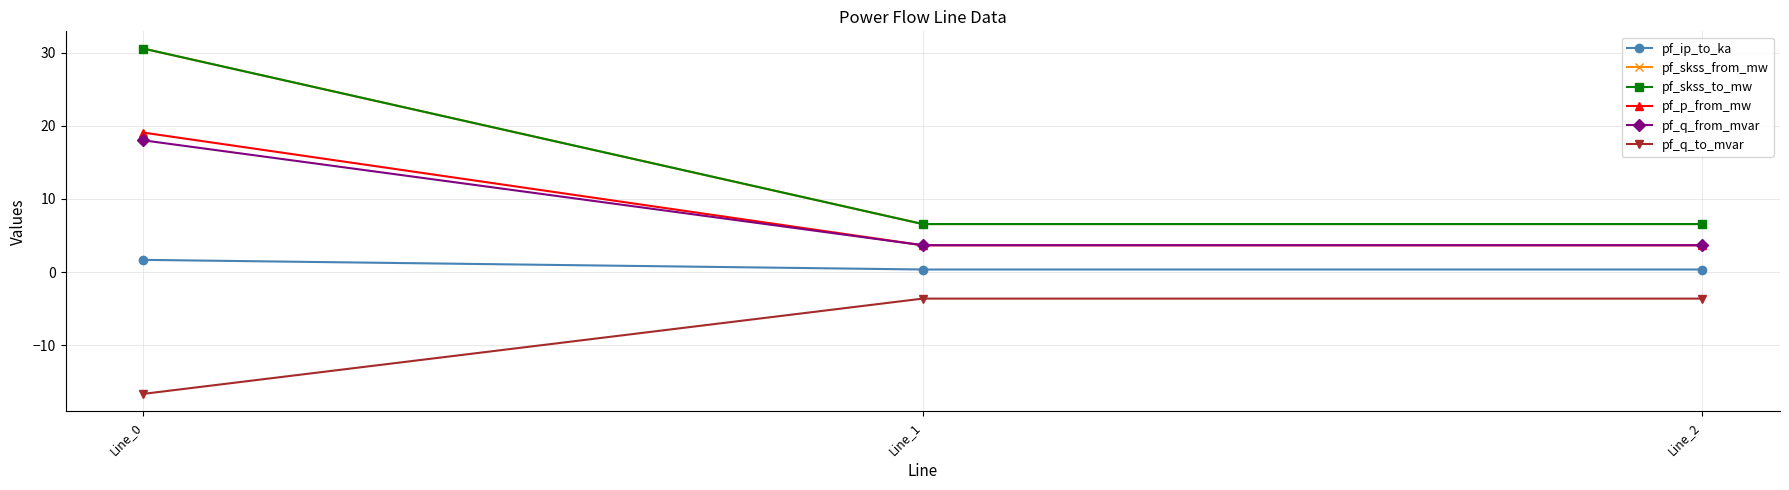

At which label does pf_skss_from_mw reach its minimum?

Line_1